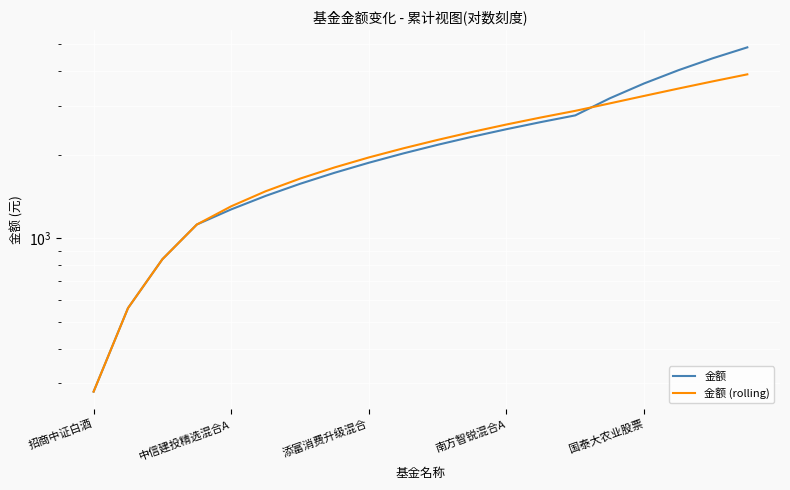

Which has a higher value, 添富消费升级混合 or 16?

16